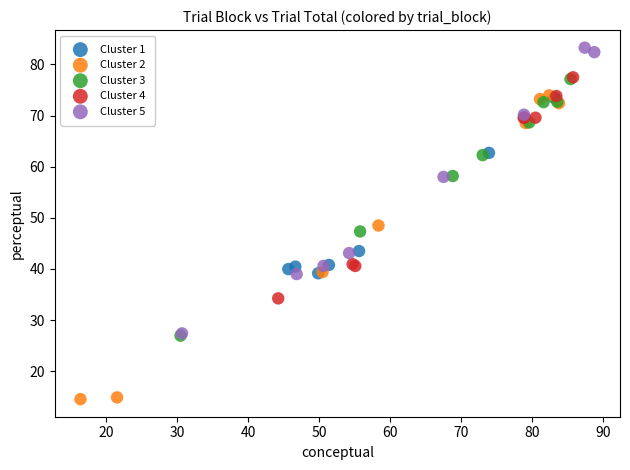

Which series contains the highest Y value?

Cluster 5